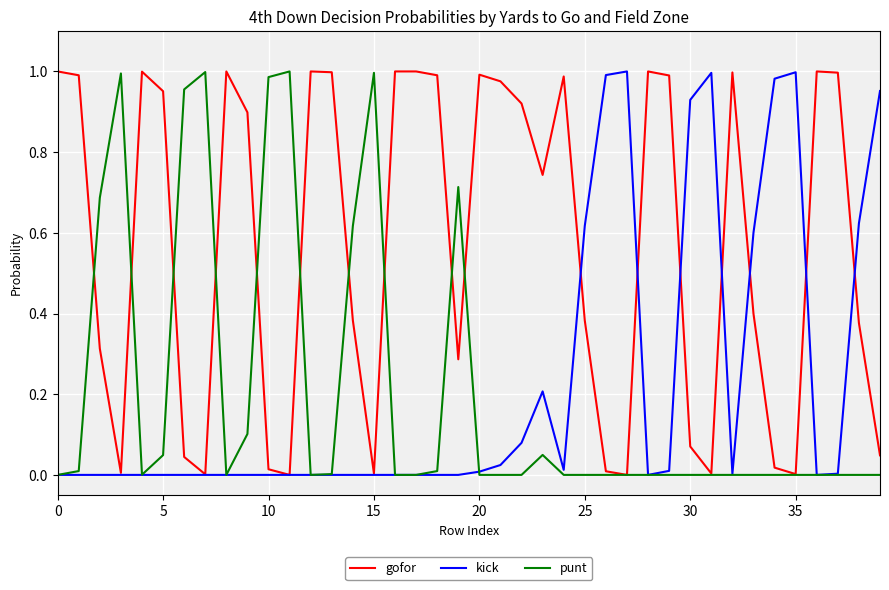

Which series has the largest total across all categories?

gofor